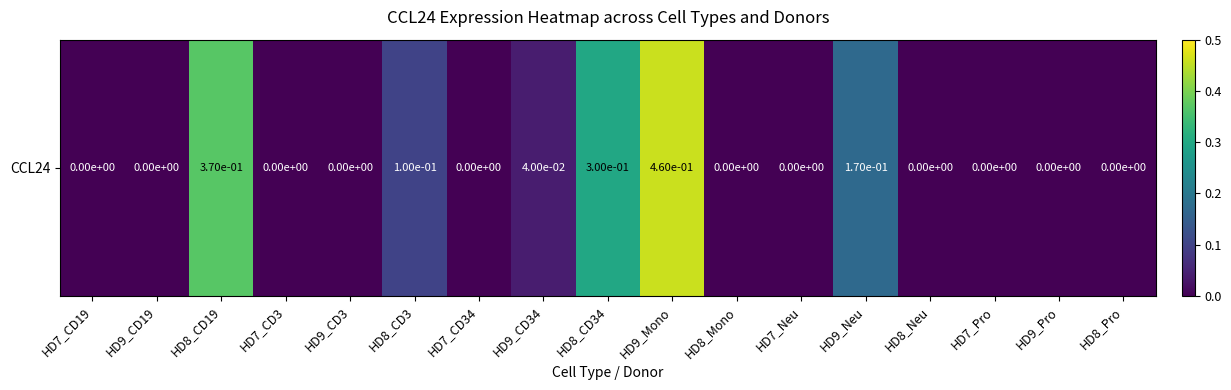

What value does the data have at HD8_CD19?

0.4